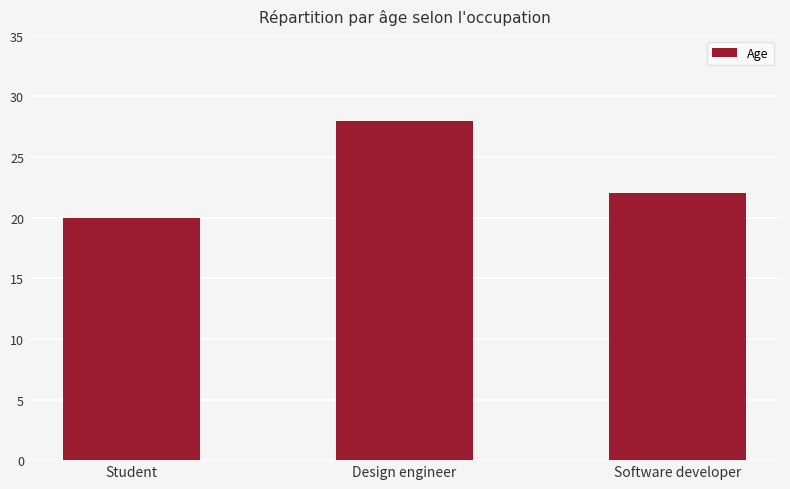

What is the difference between the maximum and minimum values?

8